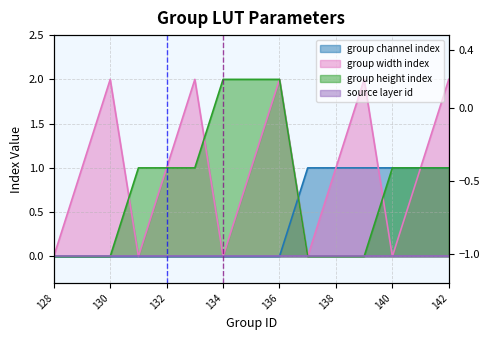

Rank the series at 130 from highest to lowest value.

group width index, group channel index, group height index